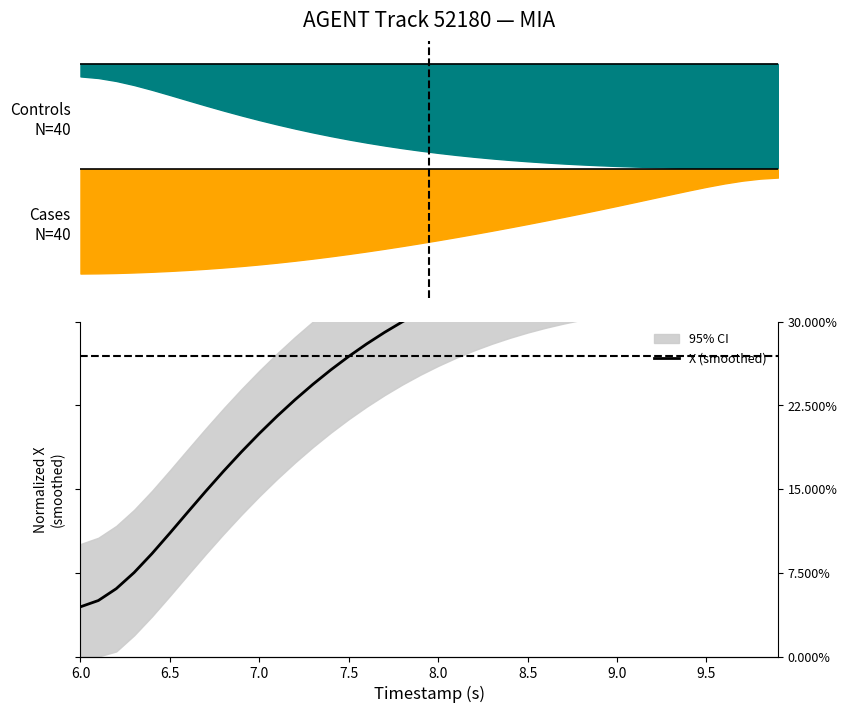

Reading left to right, what are all the values shown in this chart?

0.1	0.1	0.2	0.2	0.2	0.3	0.3	0.4	0.4	0.5	0.5	0.6	0.6	0.7	0.7	0.7	0.7	0.8	0.8	0.8	0.8	0.9	0.9	0.9	0.9	0.9	0.9	0.9	1.0	1.0	1.0	1.0	1.0	1.0	1.0	1.0	1.0	1.0	1.0	1.0